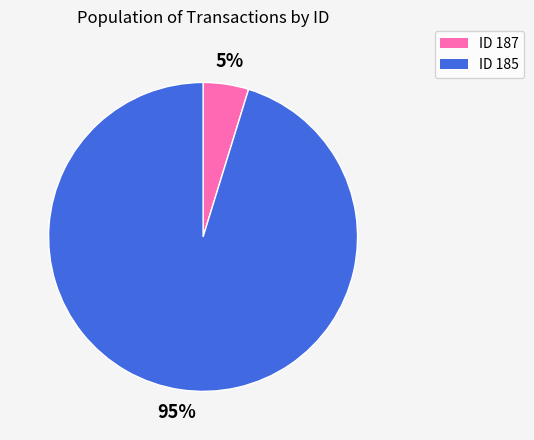

The ID 185 slice represents 95% of the pie. True or false?

True